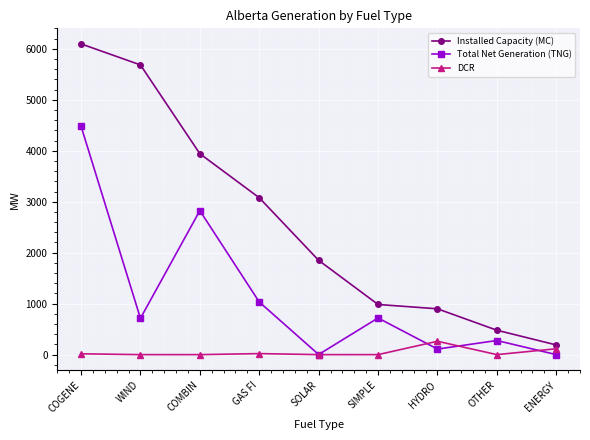

After their last crossing, which series has the higher values: DCR or Total Net Generation (TNG)?

DCR